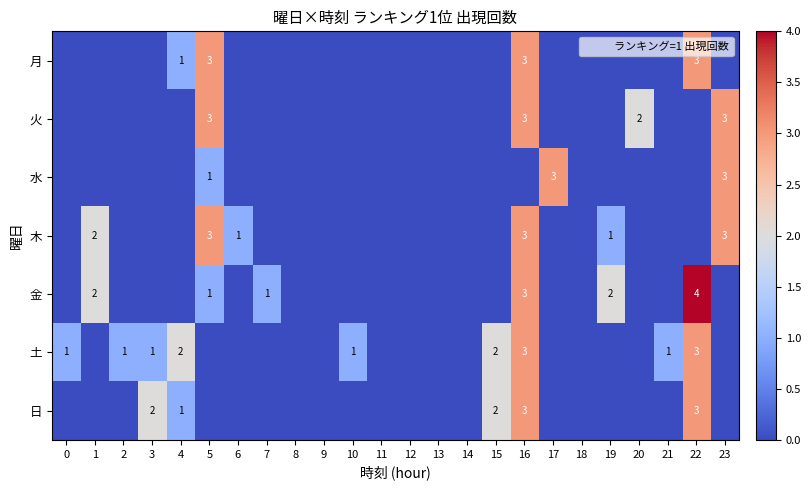

Reading left to right, what are all the values shown in this chart?

row_0: 0=0	1=0	2=0	3=0	4=1	5=3	6=0	7=0	8=0	9=0	10=0	11=0	12=0	13=0	14=0	15=0	16=3	17=0	18=0	19=0	20=0	21=0	22=3	23=0
row_1: 0=0	1=0	2=0	3=0	4=0	5=3	6=0	7=0	8=0	9=0	10=0	11=0	12=0	13=0	14=0	15=0	16=3	17=0	18=0	19=0	20=2	21=0	22=0	23=3
row_2: 0=0	1=0	2=0	3=0	4=0	5=1	6=0	7=0	8=0	9=0	10=0	11=0	12=0	13=0	14=0	15=0	16=0	17=3	18=0	19=0	20=0	21=0	22=0	23=3
row_3: 0=0	1=2	2=0	3=0	4=0	5=3	6=1	7=0	8=0	9=0	10=0	11=0	12=0	13=0	14=0	15=0	16=3	17=0	18=0	19=1	20=0	21=0	22=0	23=3
row_4: 0=0	1=2	2=0	3=0	4=0	5=1	6=0	7=1	8=0	9=0	10=0	11=0	12=0	13=0	14=0	15=0	16=3	17=0	18=0	19=2	20=0	21=0	22=4	23=0
row_5: 0=1	1=0	2=1	3=1	4=2	5=0	6=0	7=0	8=0	9=0	10=1	11=0	12=0	13=0	14=0	15=2	16=3	17=0	18=0	19=0	20=0	21=1	22=3	23=0
row_6: 0=0	1=0	2=0	3=2	4=1	5=0	6=0	7=0	8=0	9=0	10=0	11=0	12=0	13=0	14=0	15=2	16=3	17=0	18=0	19=0	20=0	21=0	22=3	23=0